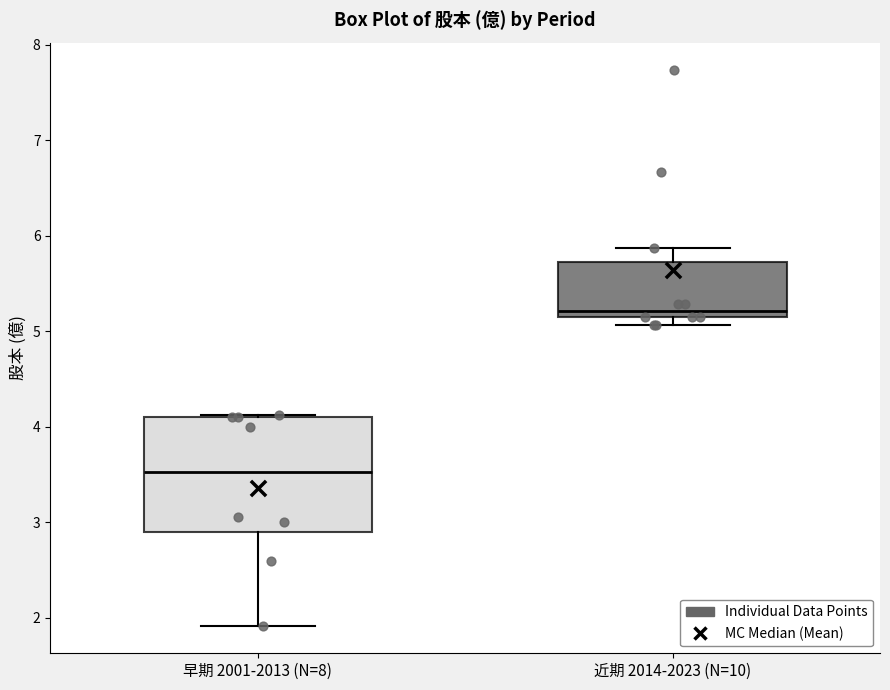

Reading left to right, read every box against the y-axis: the position of its median line, the range the box covers, and the ends of its whiskers. The values are not printed on the chart, so give them approximately, as read against the axis.

早期 2001-2013 (N=8): median 3.5, box 2.9 to 4.1, whiskers 1.9 to 4.1
近期 2014-2023 (N=10): median 5.2 (just above the box's lower edge), box 5.2 to 5.7, whiskers 5.1 to 5.9